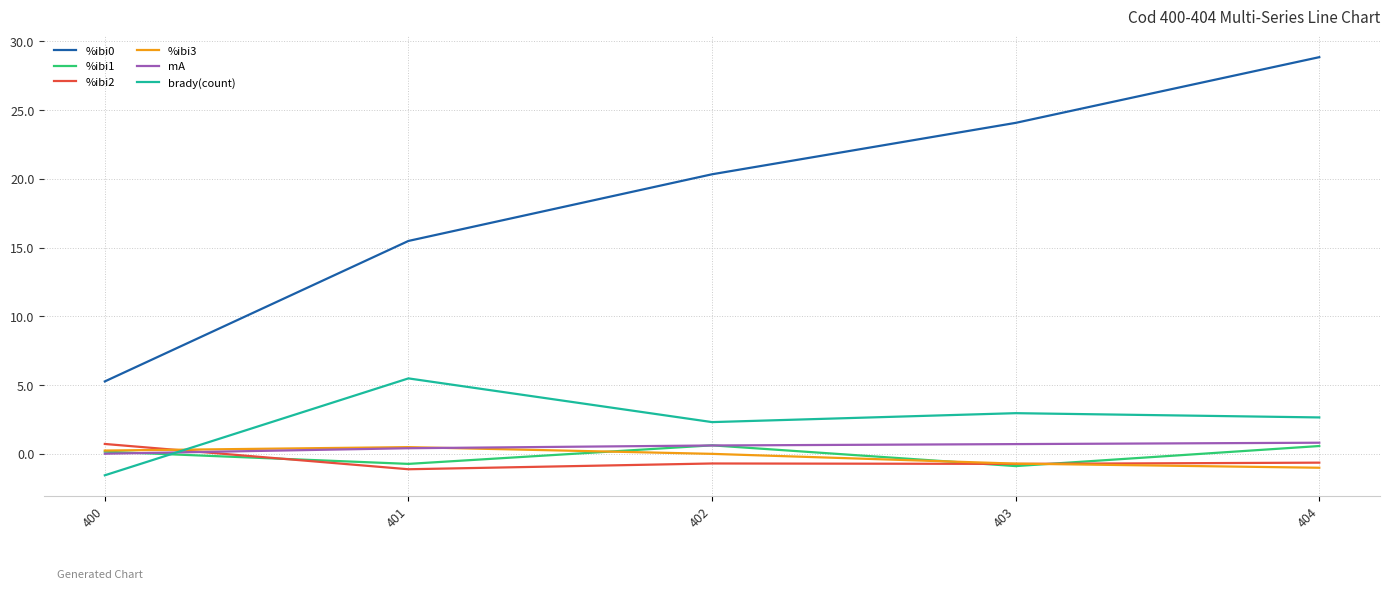

What is the sum of the mA values at 401 and 402?

1.0